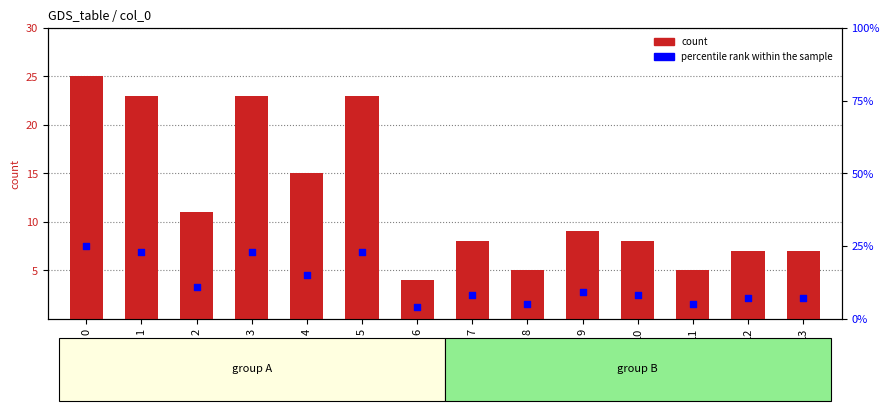

Which series reaches the maximum Y coordinate?

count